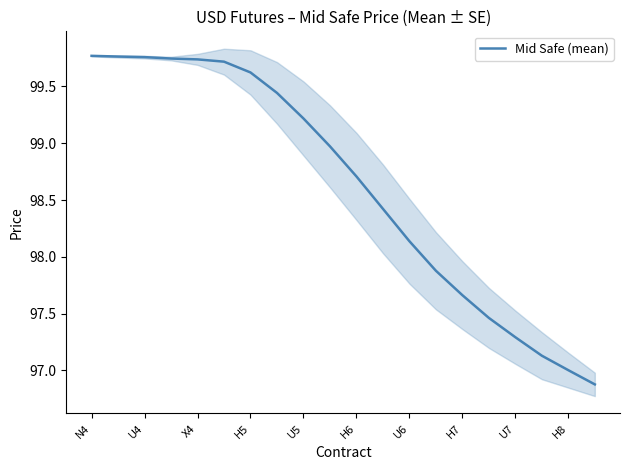

What is the sum of all values?

1972.3